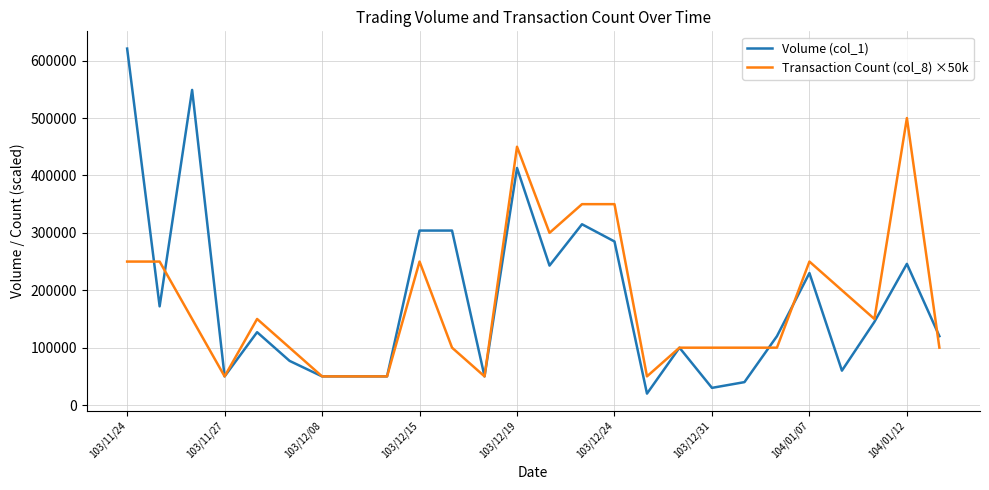

List the series in order of their peak value, lowest first.

Transaction Count (col_8) ×50k, Volume (col_1)